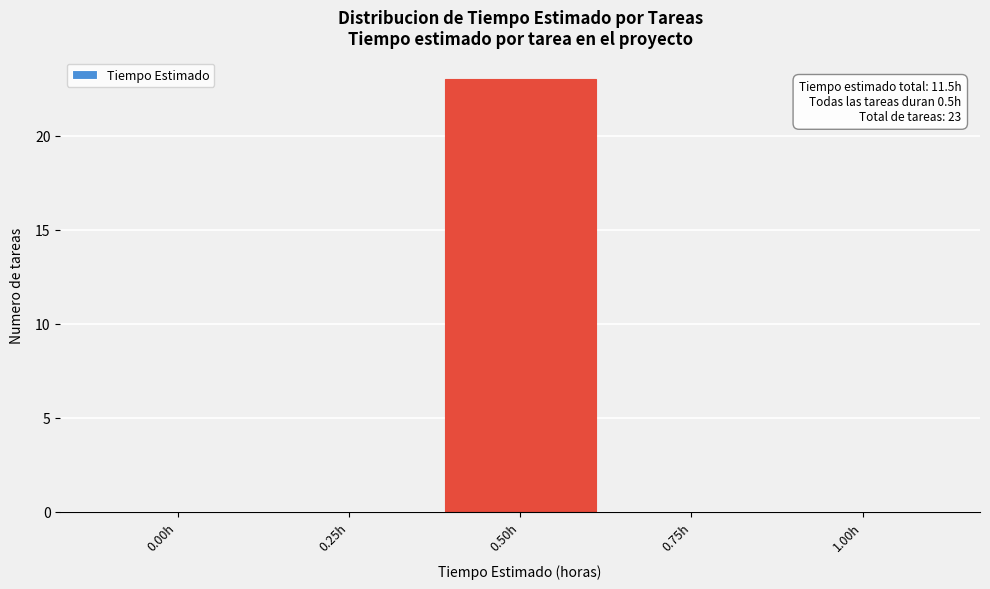

Reading left to right, list all the values displayed in this chart.

0.00h=0	0.25h=0	0.50h=23	0.75h=0	1.00h=0